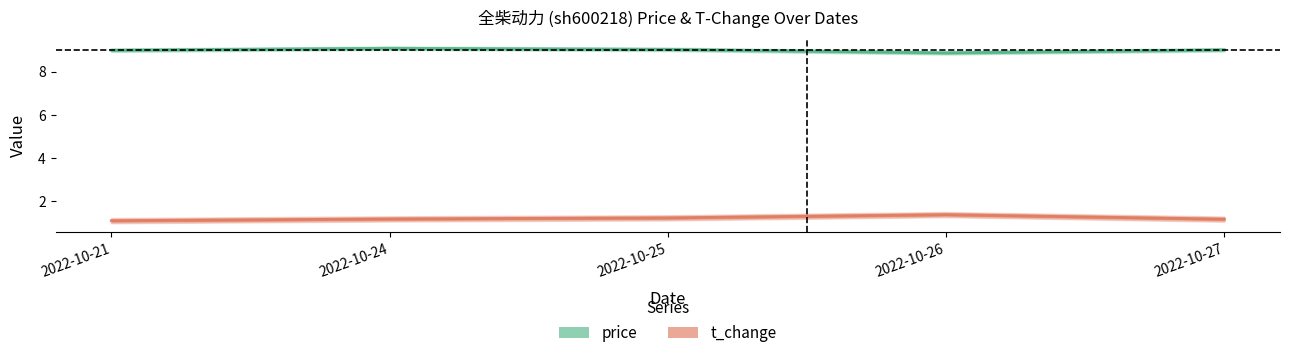

True or false: t_change and price intersect in this chart.

False